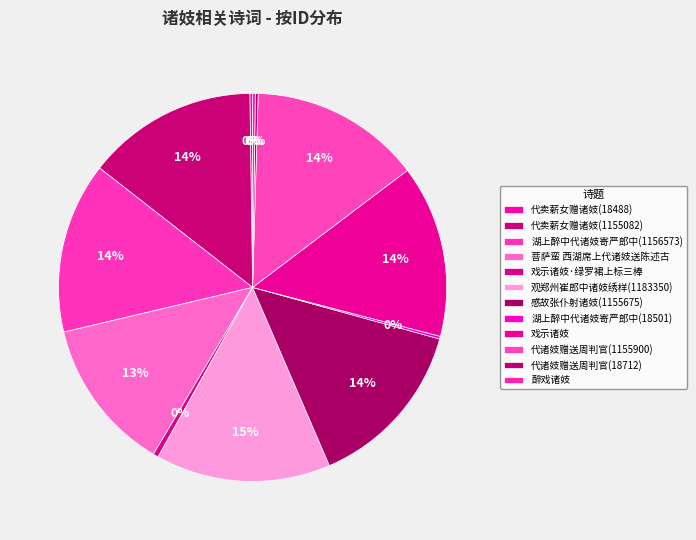

What is the total percentage of 湖上醉中代诸妓寄严郎中(1156573) and 代卖薪女赠诸妓(18488)?

14.5%